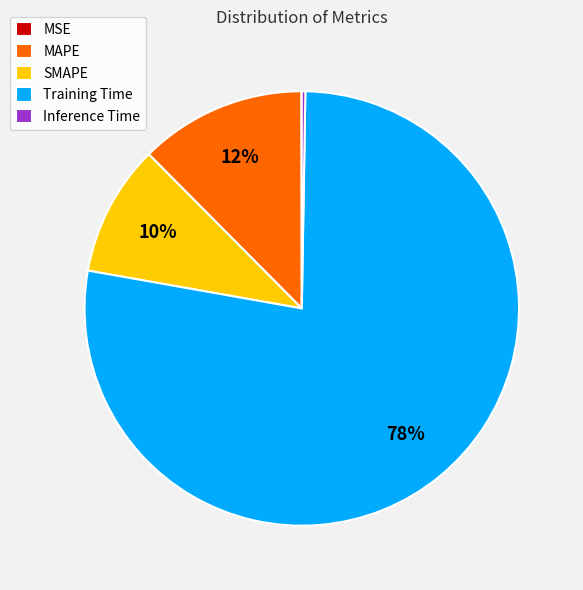

Is there any slice that represents more than half of the pie?

Yes